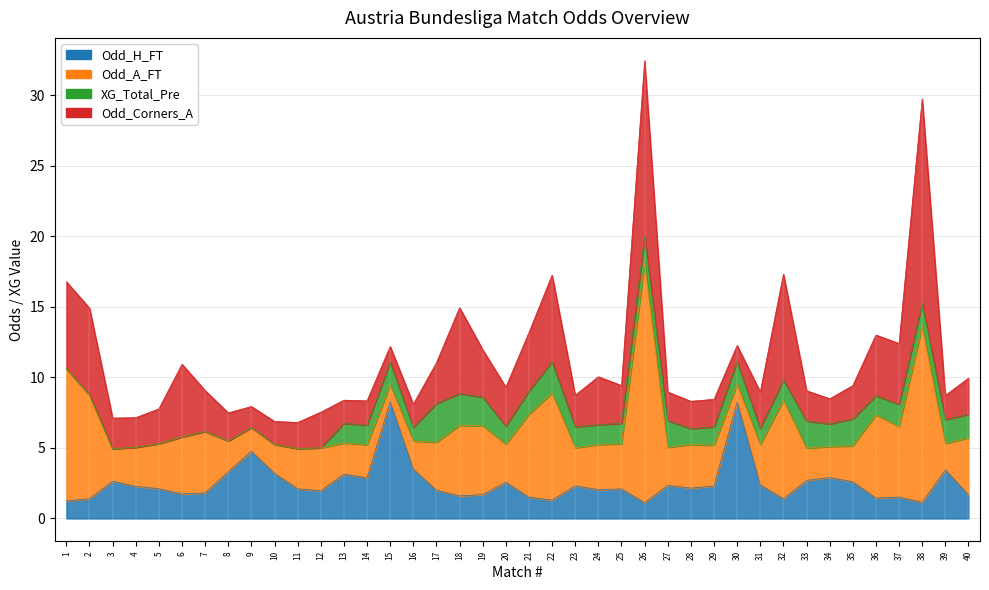

Which series ends up on top after the final intersection of Odd_H_FT and Odd_Corners_A?

Odd_Corners_A